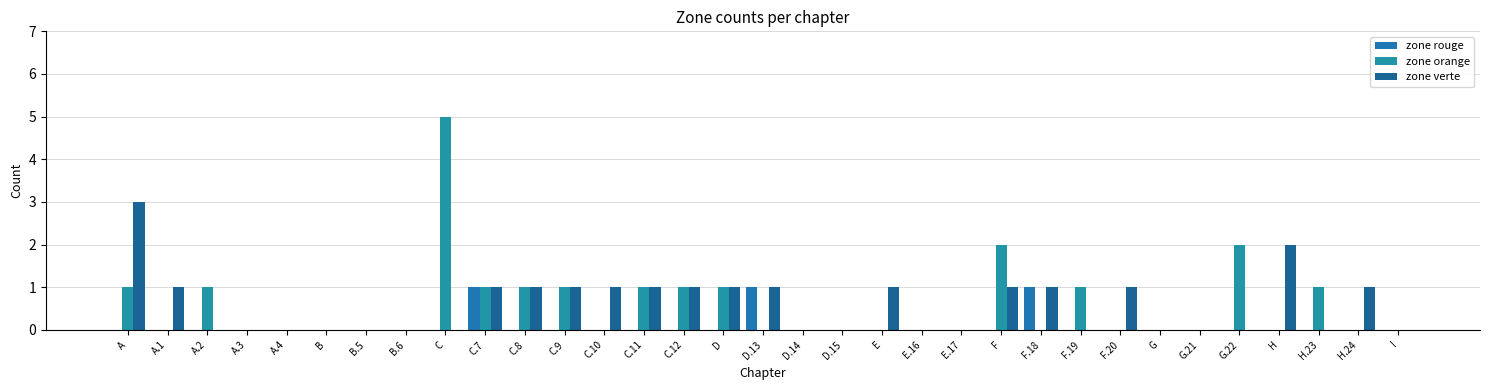

Are the bars grouped side by side (vs. stacked)?

Yes